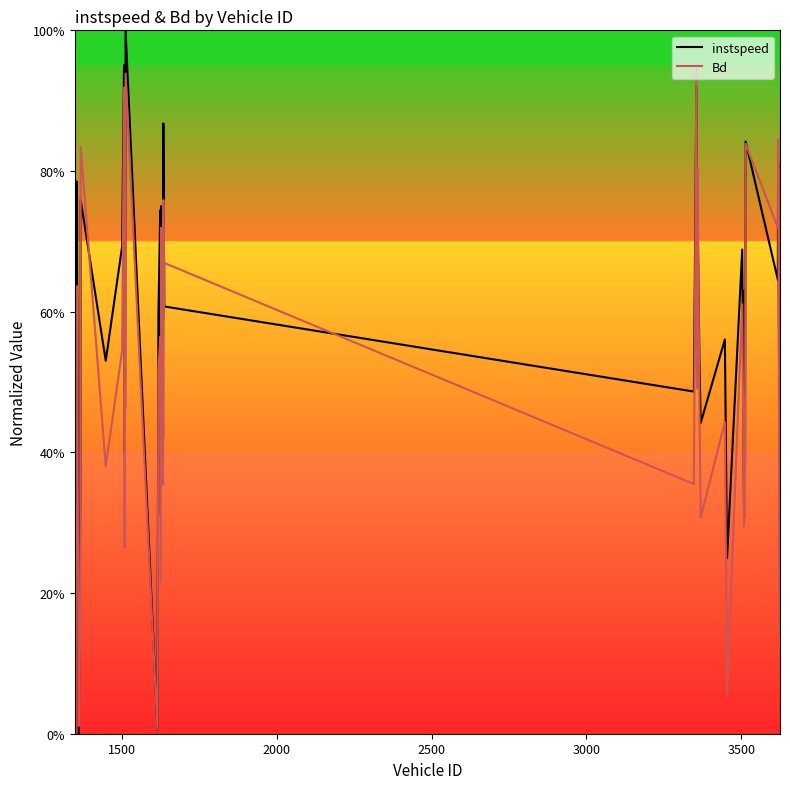

True or false: instspeed has more than 1 interior local peaks.

True